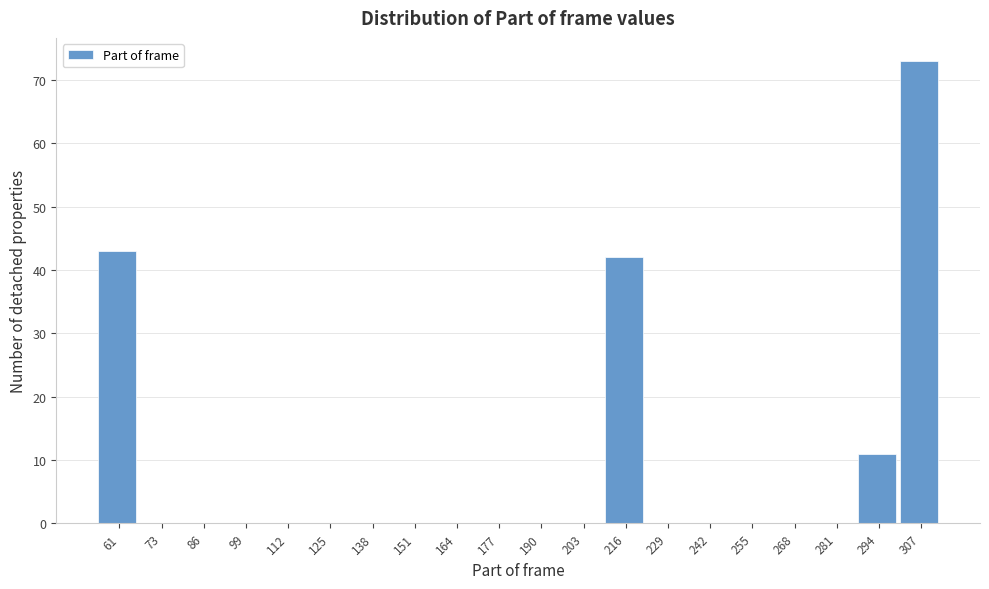

Reading left to right, list all the values displayed in this chart.

61=43	73=0	86=0	99=0	112=0	125=0	138=0	151=0	164=0	177=0	190=0	203=0	216=42	229=0	242=0	255=0	268=0	281=0	294=11	307=73